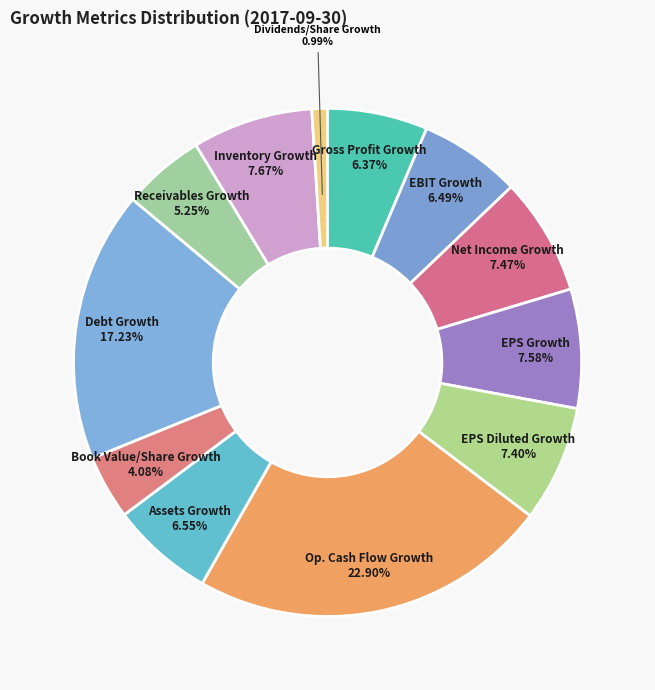

Count the number of slices in the pie.

12